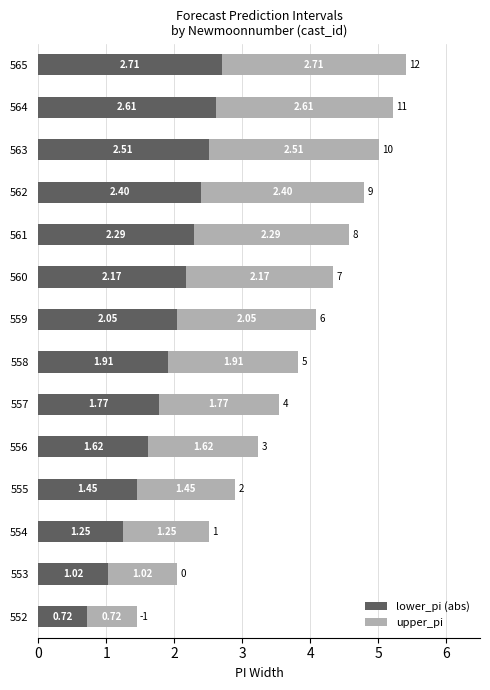

At which category is the sum across all series the highest?

565